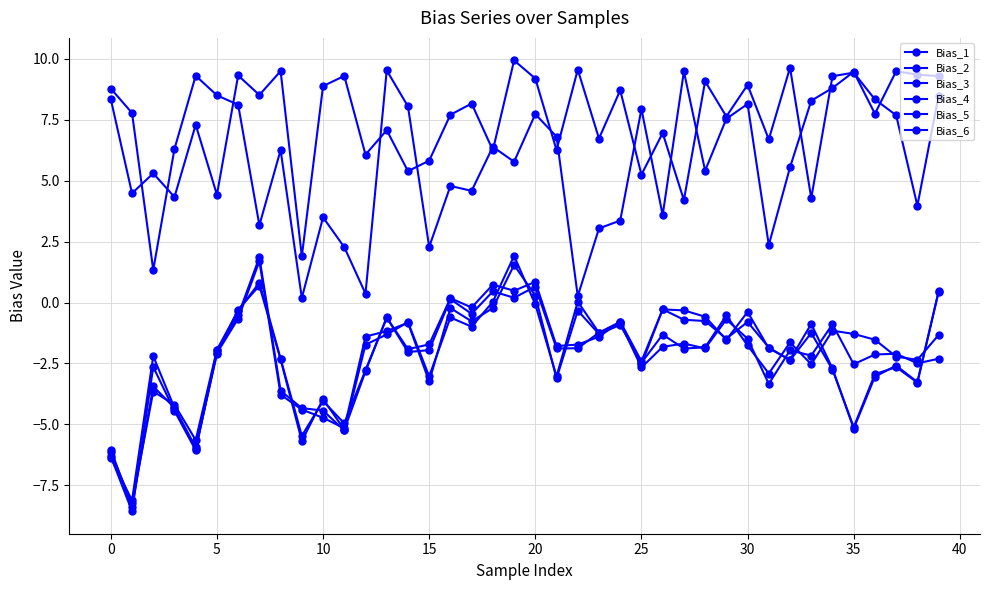

At which category does Bias_2 reach its first local peak?

5